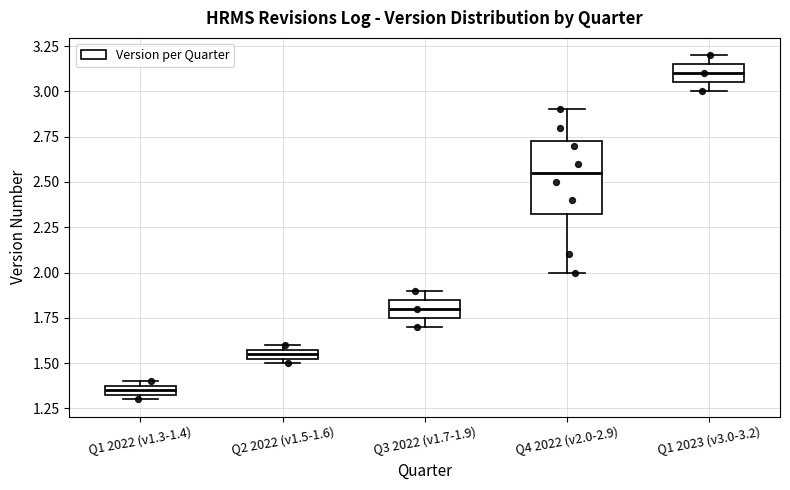

Which box has the lowest median line?

Q1 2022 (v1.3-1.4)